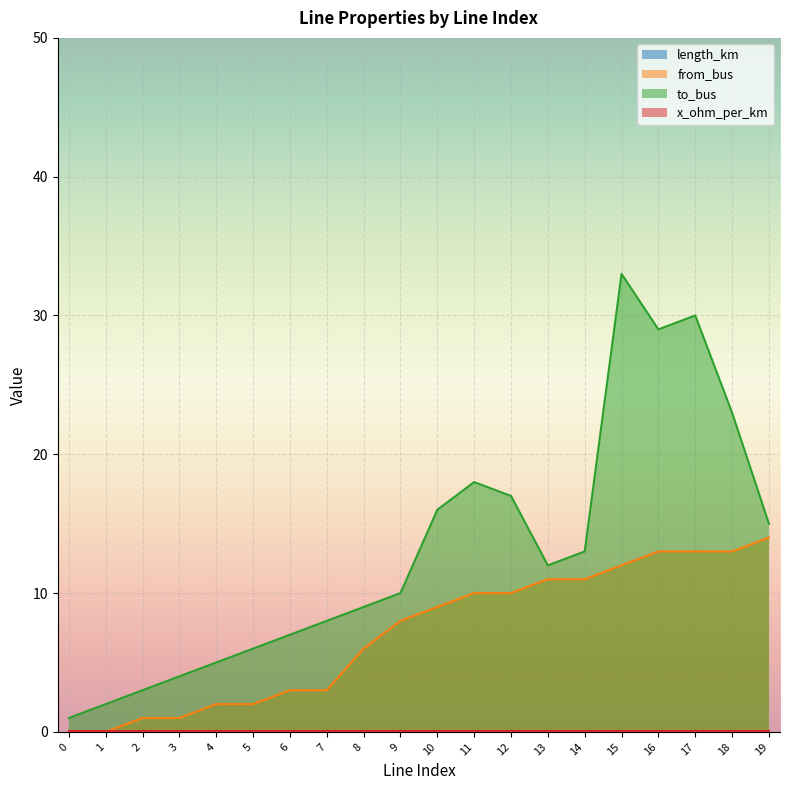

At which category does the chart reach its peak across all series?

15